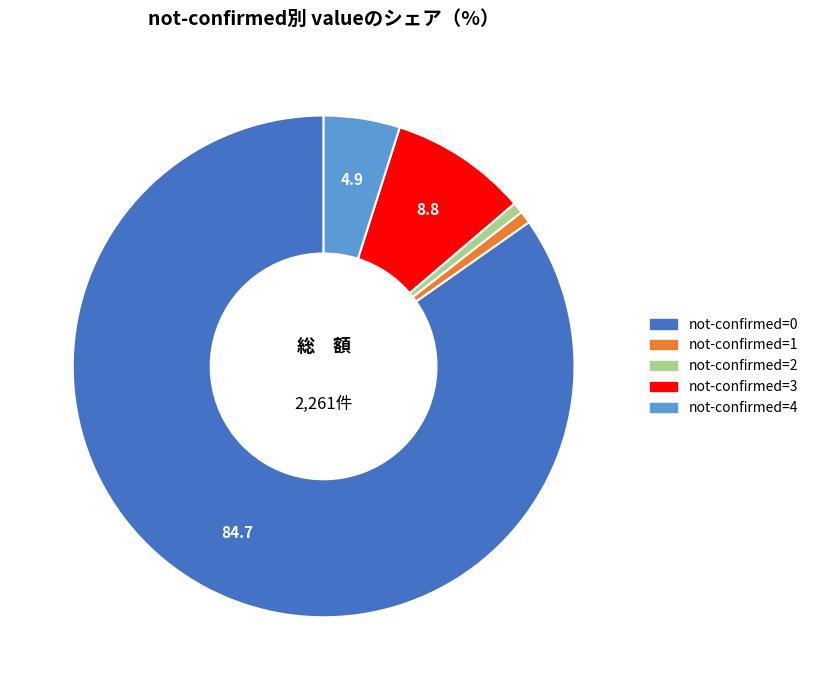

Does any single category account for the majority?

Yes